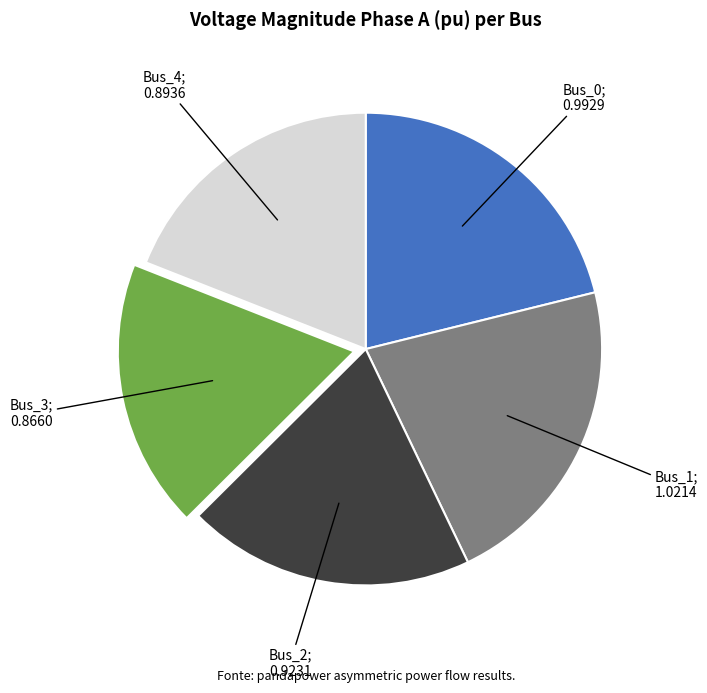

Is there any slice that represents more than half of the pie?

No